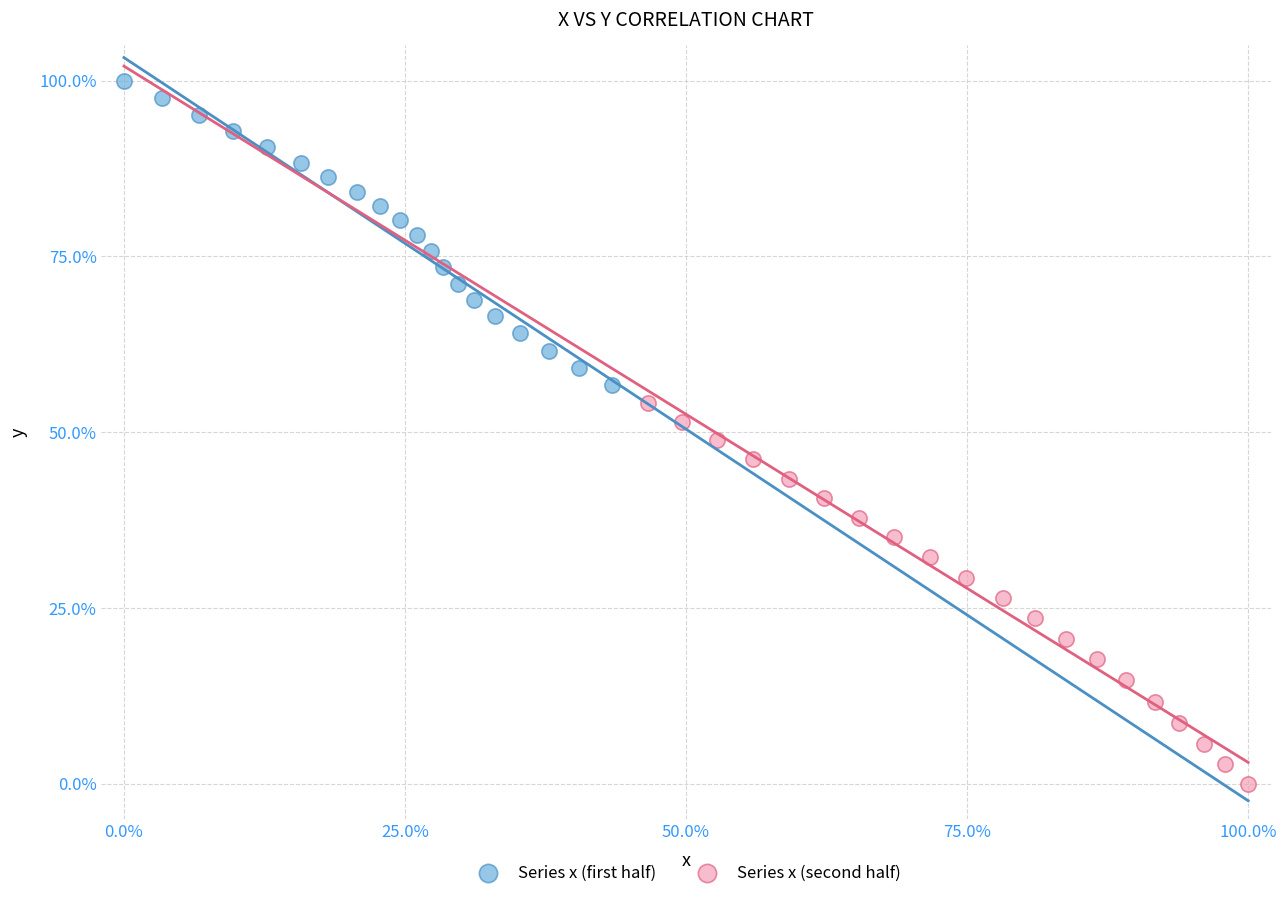

Which series contains the lowest Y value?

Series x (second half)